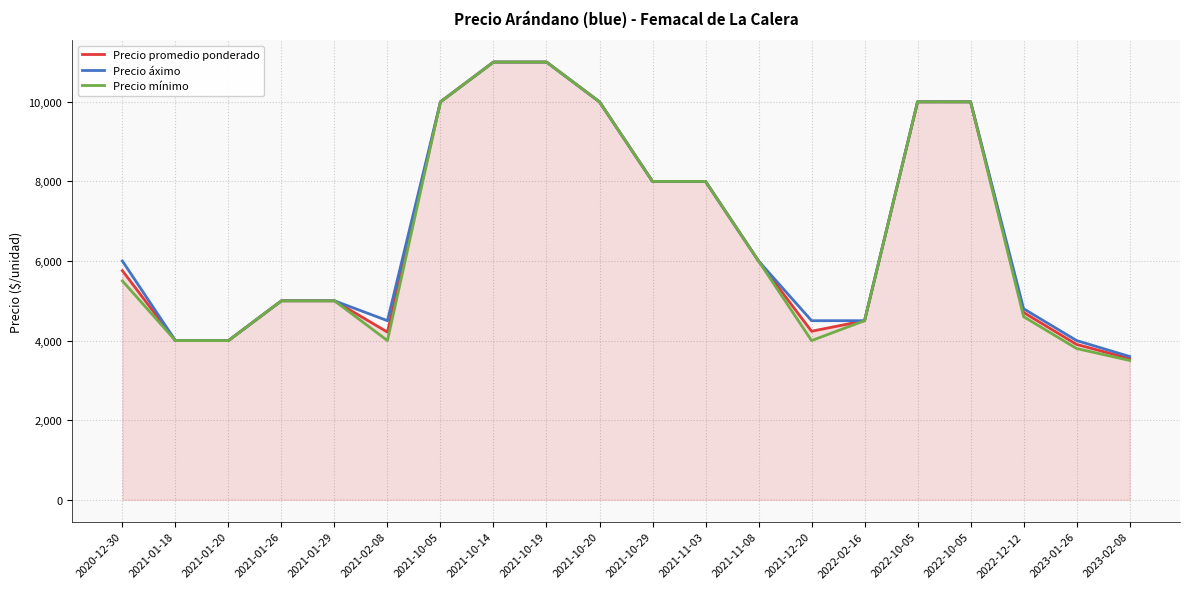

At how many categories does at least one series exceed 8159?

6